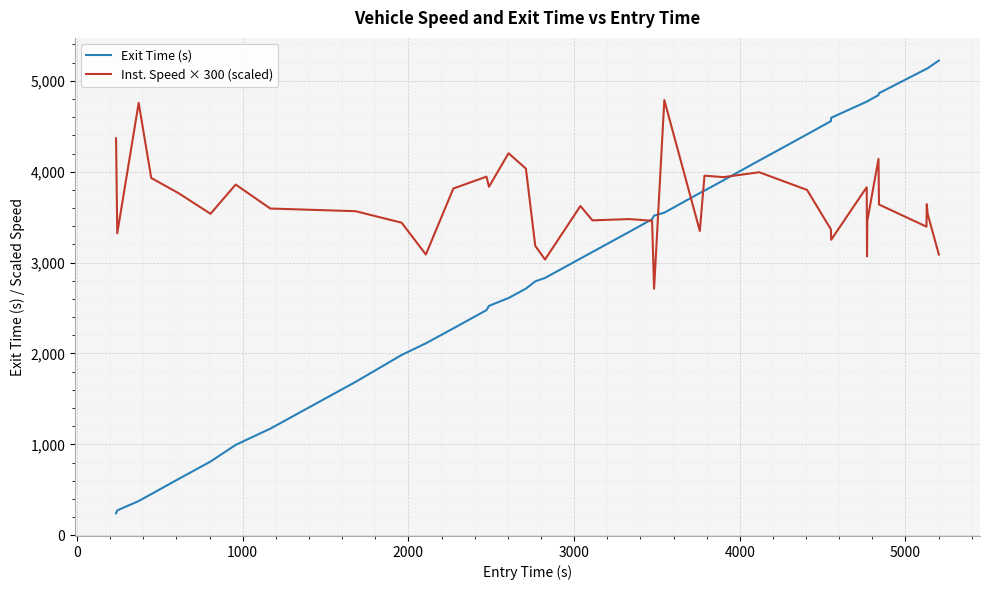

Which series has the largest total across all categories?

Inst. Speed × 300 (scaled)